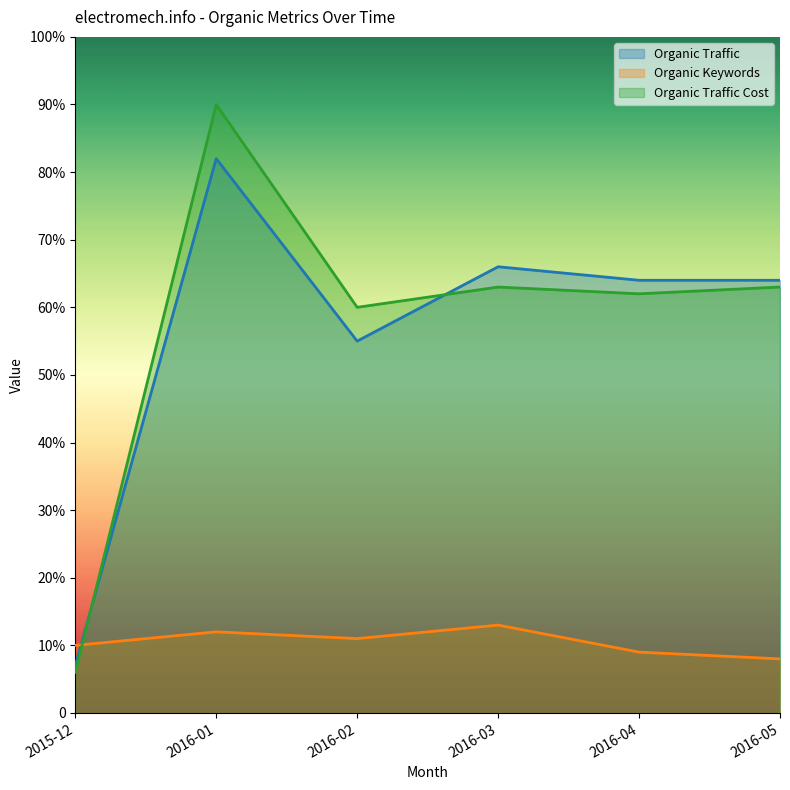

At which label is Organic Keywords closest to 10?

2015-12